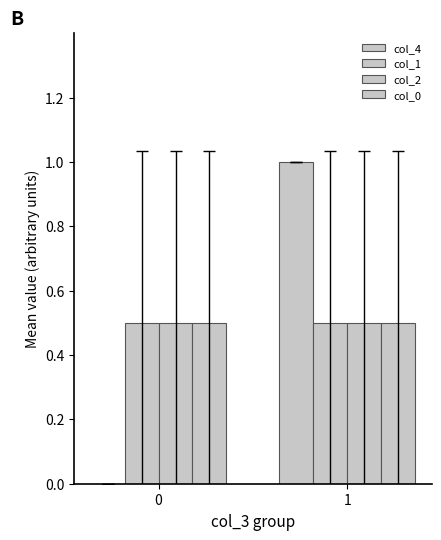

What is the minimum value for col_2?

0.5